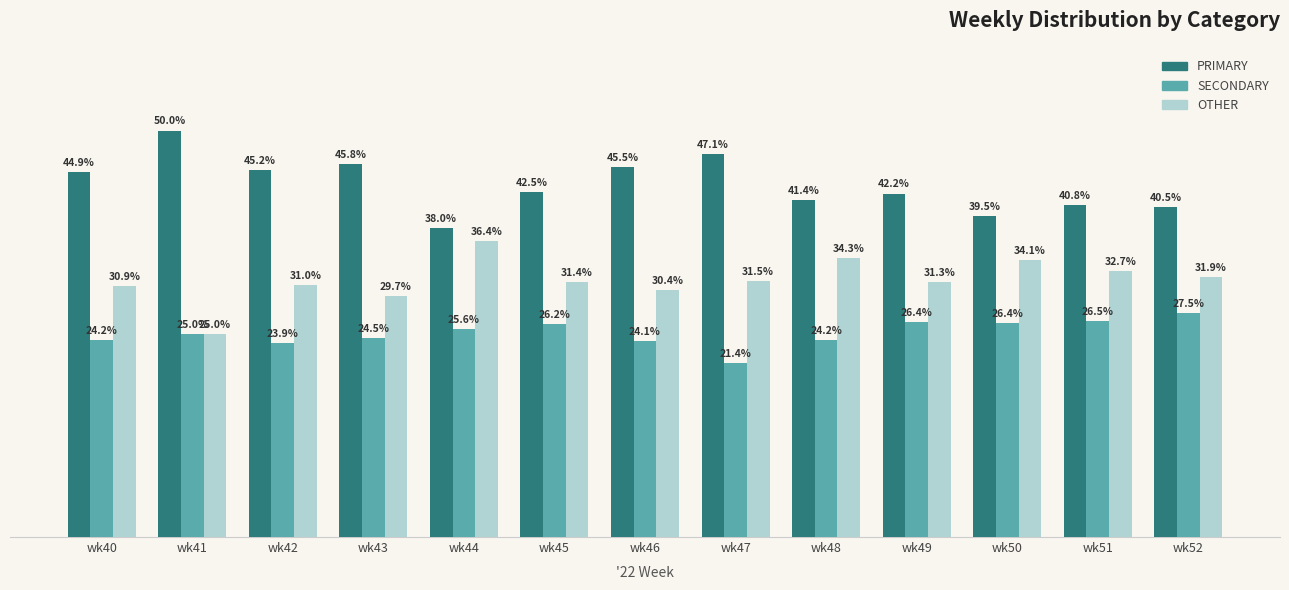

Is the value of PRIMARY at wk49 greater than the value of OTHER at wk44?

Yes